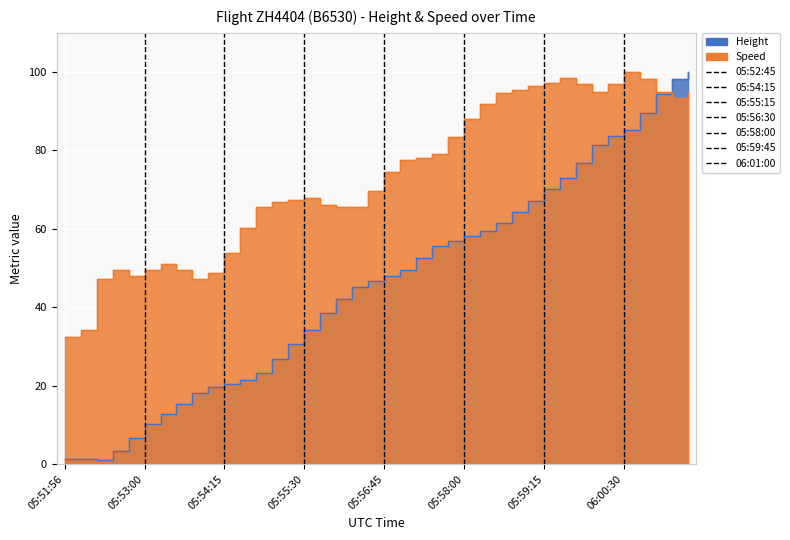

What is the label of the 10th point from the left?

05:54:01